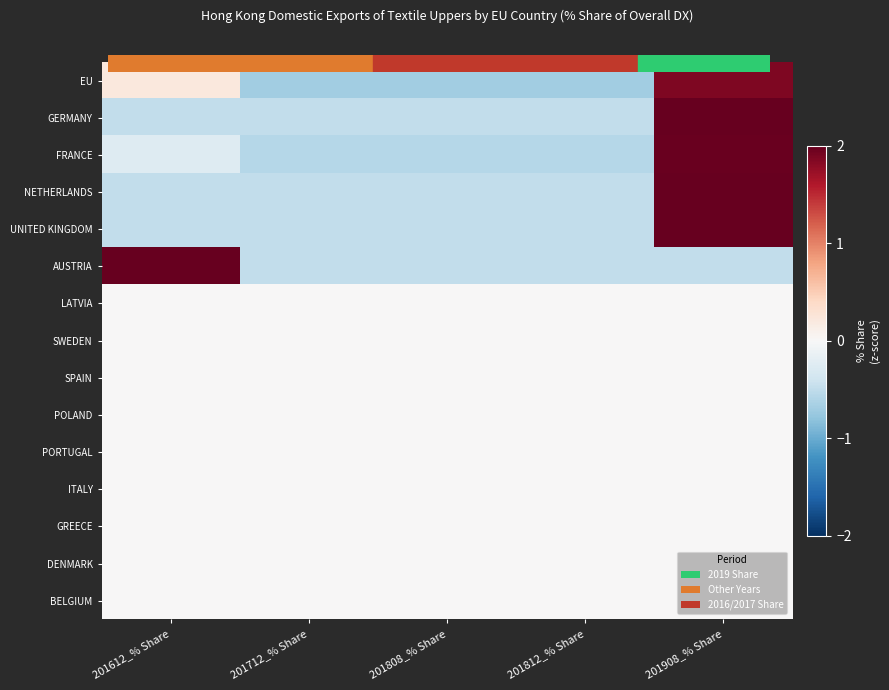

Reading left to right, what are all the values shown in this chart?

EU: 201612_% Share=0.2	201712_% Share=-0.7	201808_% Share=-0.7	201812_% Share=-0.7	201908_% Share=1.9
GERMANY: 201612_% Share=-0.5	201712_% Share=-0.5	201808_% Share=-0.5	201812_% Share=-0.5	201908_% Share=2.0
FRANCE: 201612_% Share=-0.3	201712_% Share=-0.6	201808_% Share=-0.6	201812_% Share=-0.6	201908_% Share=2.0
NETHERLANDS: 201612_% Share=-0.5	201712_% Share=-0.5	201808_% Share=-0.5	201812_% Share=-0.5	201908_% Share=2.0
UNITED KINGDOM: 201612_% Share=-0.5	201712_% Share=-0.5	201808_% Share=-0.5	201812_% Share=-0.5	201908_% Share=2.0
AUSTRIA: 201612_% Share=2.0	201712_% Share=-0.5	201808_% Share=-0.5	201812_% Share=-0.5	201908_% Share=-0.5
LATVIA: 201612_% Share=0.0	201712_% Share=0.0	201808_% Share=0.0	201812_% Share=0.0	201908_% Share=0.0
SWEDEN: 201612_% Share=0.0	201712_% Share=0.0	201808_% Share=0.0	201812_% Share=0.0	201908_% Share=0.0
SPAIN: 201612_% Share=0.0	201712_% Share=0.0	201808_% Share=0.0	201812_% Share=0.0	201908_% Share=0.0
POLAND: 201612_% Share=0.0	201712_% Share=0.0	201808_% Share=0.0	201812_% Share=0.0	201908_% Share=0.0
PORTUGAL: 201612_% Share=0.0	201712_% Share=0.0	201808_% Share=0.0	201812_% Share=0.0	201908_% Share=0.0
ITALY: 201612_% Share=0.0	201712_% Share=0.0	201808_% Share=0.0	201812_% Share=0.0	201908_% Share=0.0
GREECE: 201612_% Share=0.0	201712_% Share=0.0	201808_% Share=0.0	201812_% Share=0.0	201908_% Share=0.0
DENMARK: 201612_% Share=0.0	201712_% Share=0.0	201808_% Share=0.0	201812_% Share=0.0	201908_% Share=0.0
BELGIUM: 201612_% Share=0.0	201712_% Share=0.0	201808_% Share=0.0	201812_% Share=0.0	201908_% Share=0.0